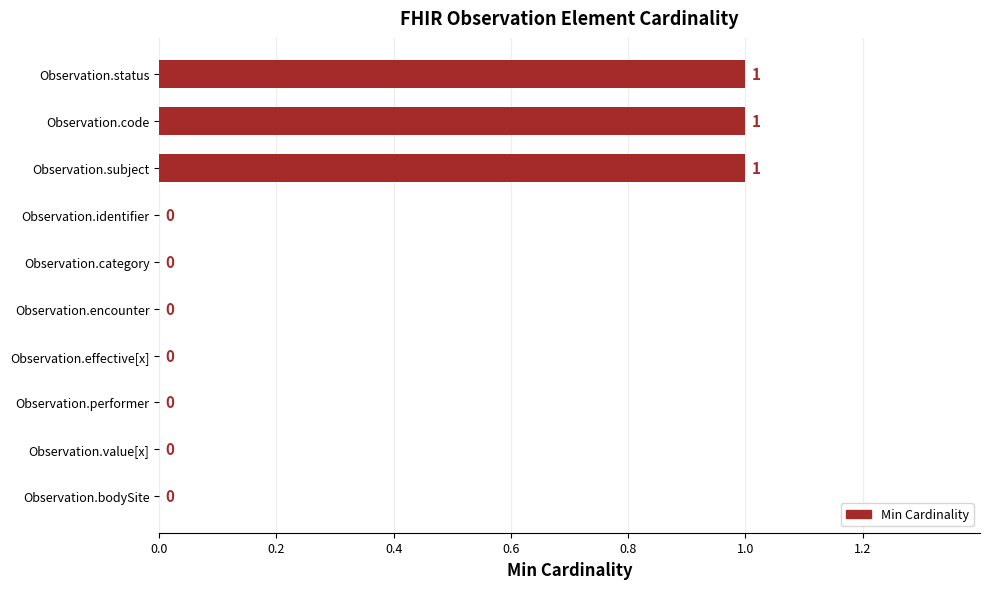

The value at Observation.code is 2. True or false?

False